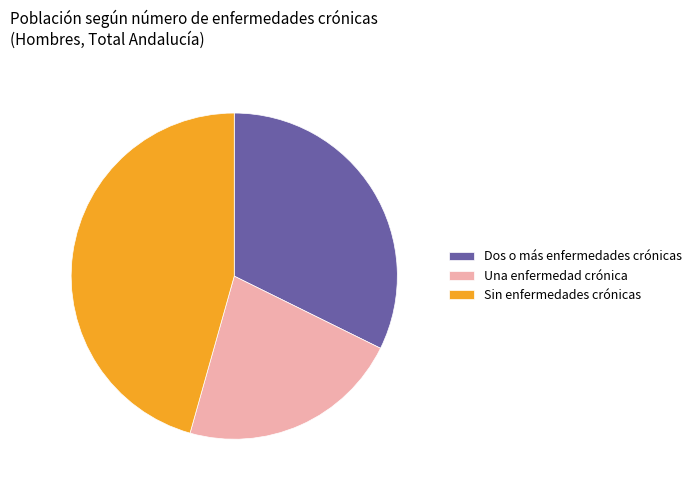

Which has a higher value, Dos o más enfermedades crónicas or Una enfermedad crónica?

Dos o más enfermedades crónicas